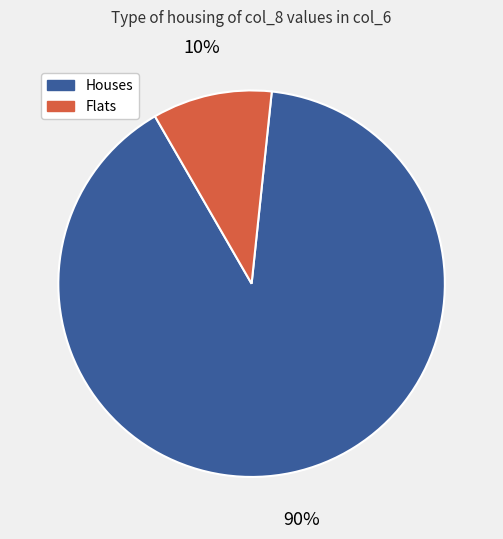

Count the number of slices in the pie.

2